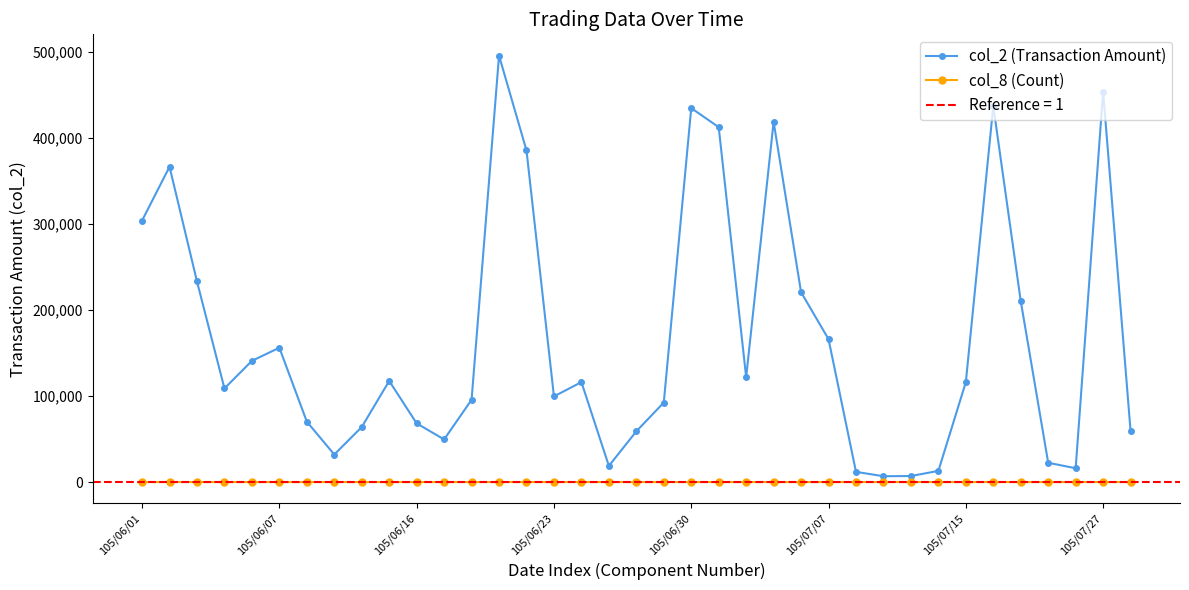

True or false: col_2 (Transaction Amount) has more than 1 interior local peaks.

True